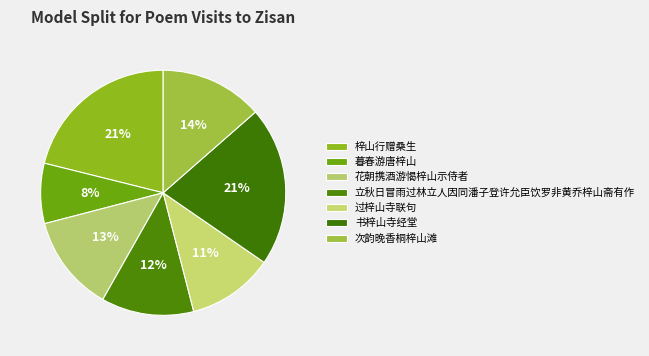

Rank the categories by value from lowest to highest.

暮春游唐梓山, 过梓山寺联句, 立秋日冒雨过林立人因同潘子登许允臣饮罗非黄乔梓山斋有作, 花朝携酒游愒梓山示侍者, 次韵晚香桐梓山滩, 书梓山寺经堂, 梓山行赠桑生